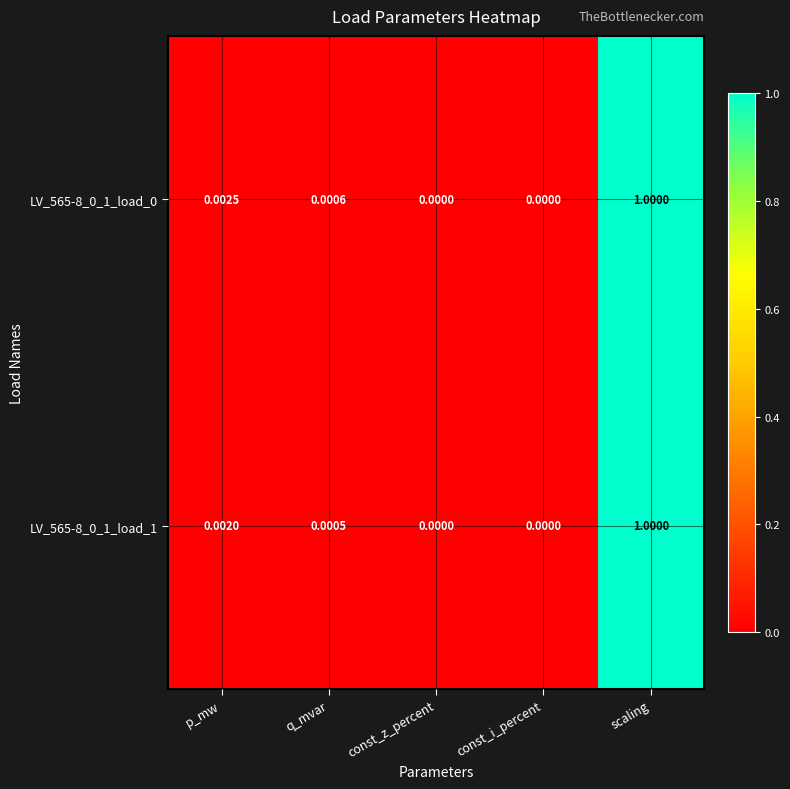

At which category is the sum across all series the highest?

scaling